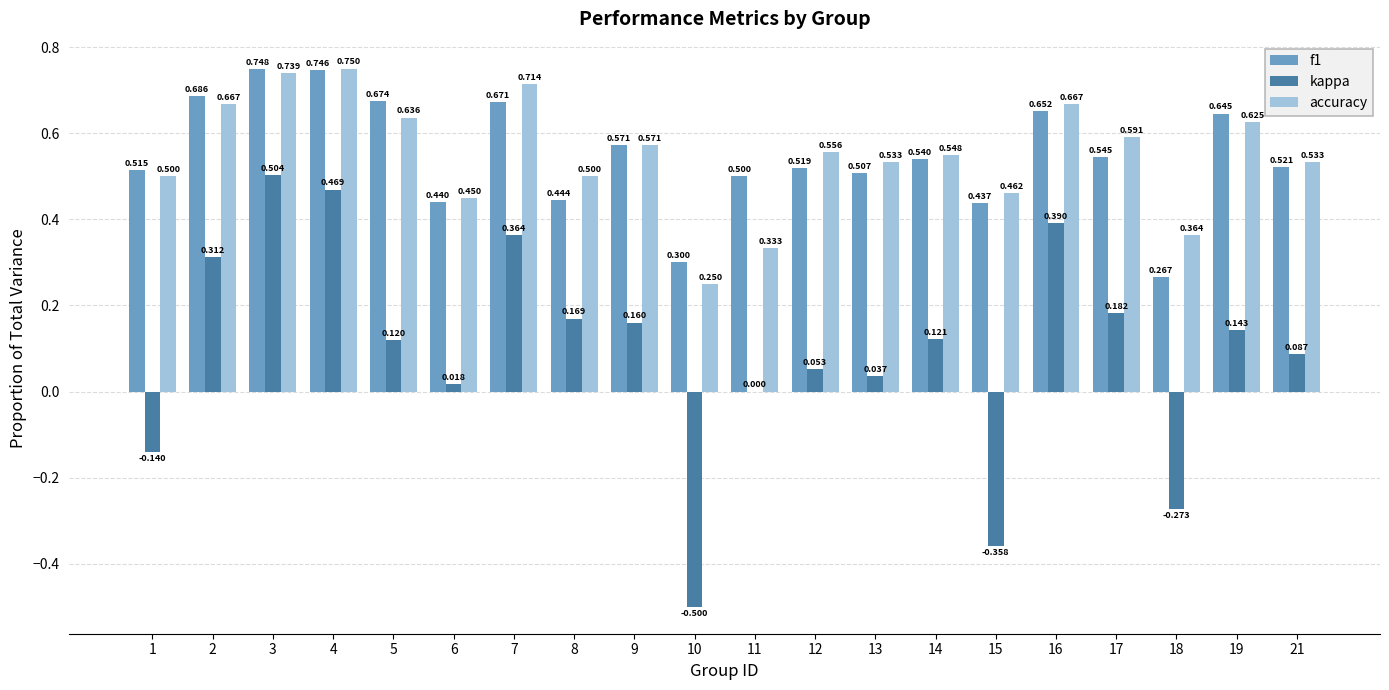

Is the value of f1 at 15 greater than the value of kappa at 10?

Yes